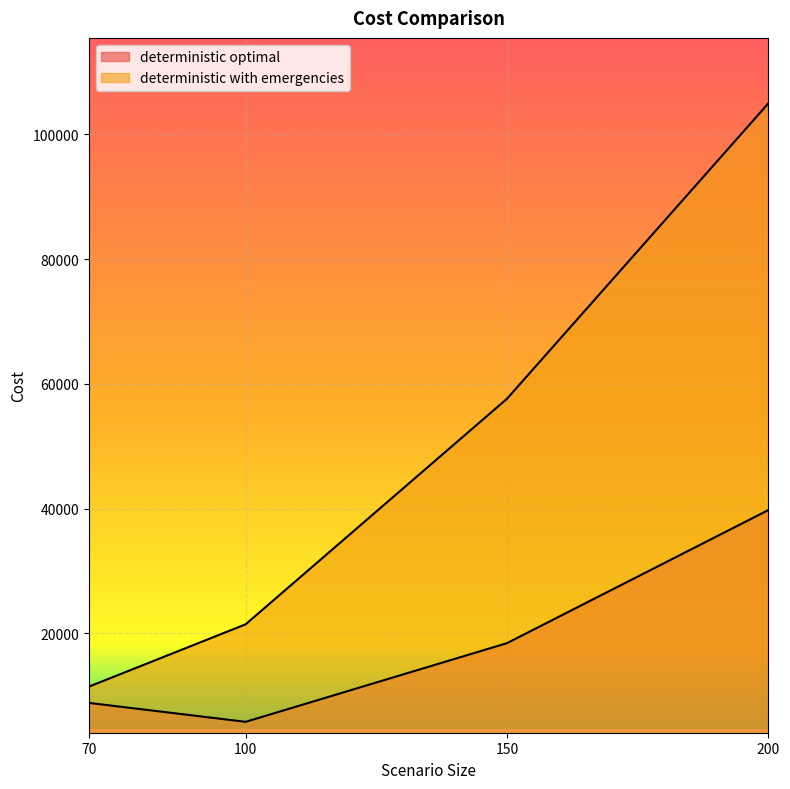

Is the value of deterministic optimal at 70 greater than the value of deterministic with emergencies at 150?

No